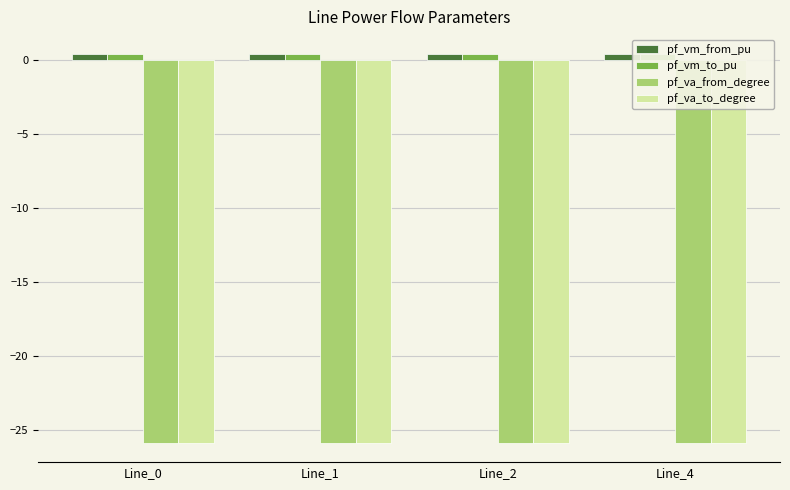

Rank the series at Line_4 from lowest to highest value.

pf_va_from_degree, pf_va_to_degree, pf_vm_from_pu, pf_vm_to_pu